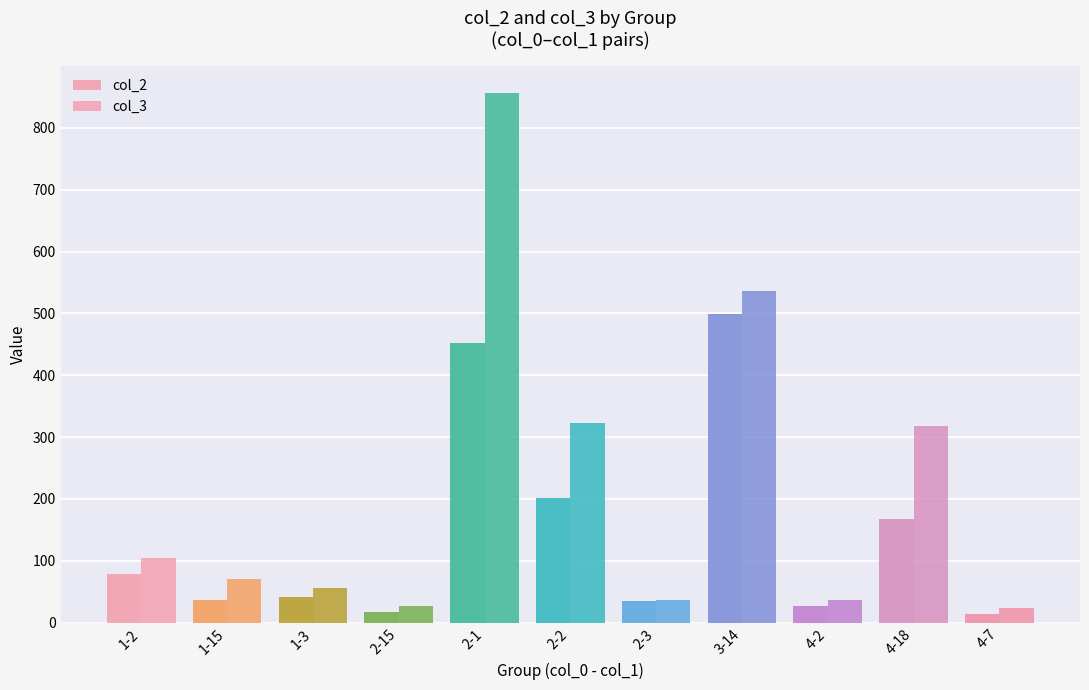

Does the chart contain stacked bars?

No